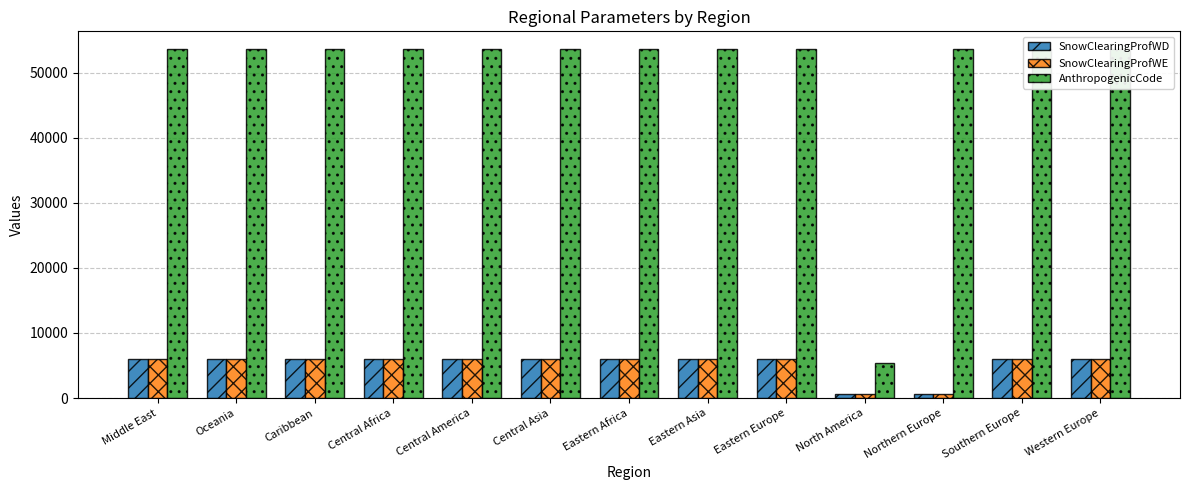

How many groups of bars are there?

13